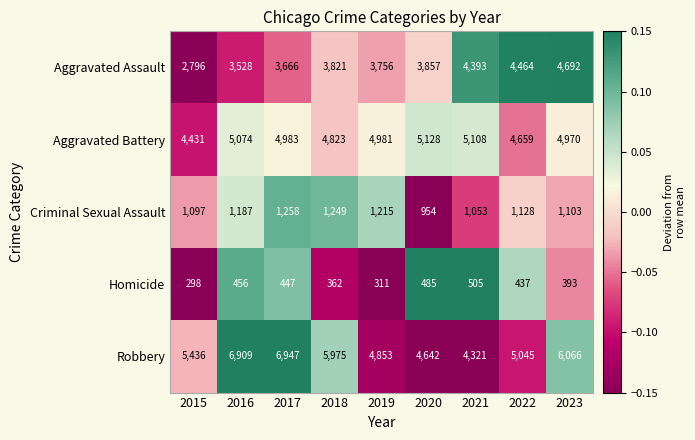

Rank the series by their maximum value, from highest to lowest.

Robbery, Aggravated Battery, Aggravated Assault, Criminal Sexual Assault, Homicide